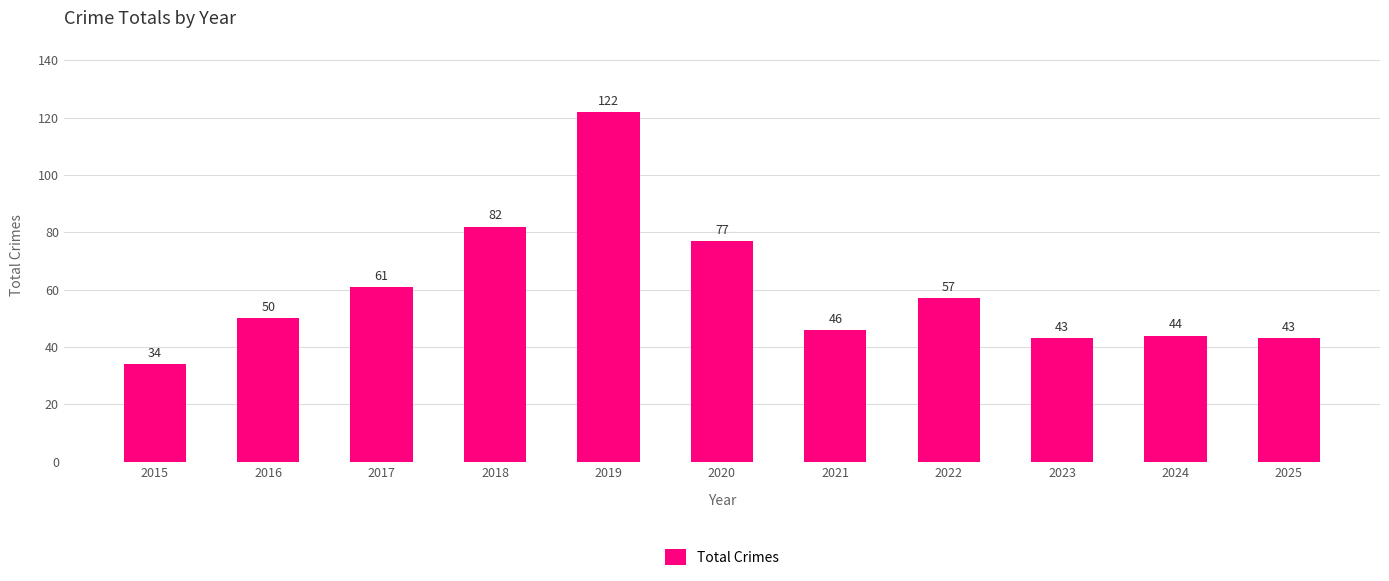

Which has a higher value, 2019 or 2017?

2019